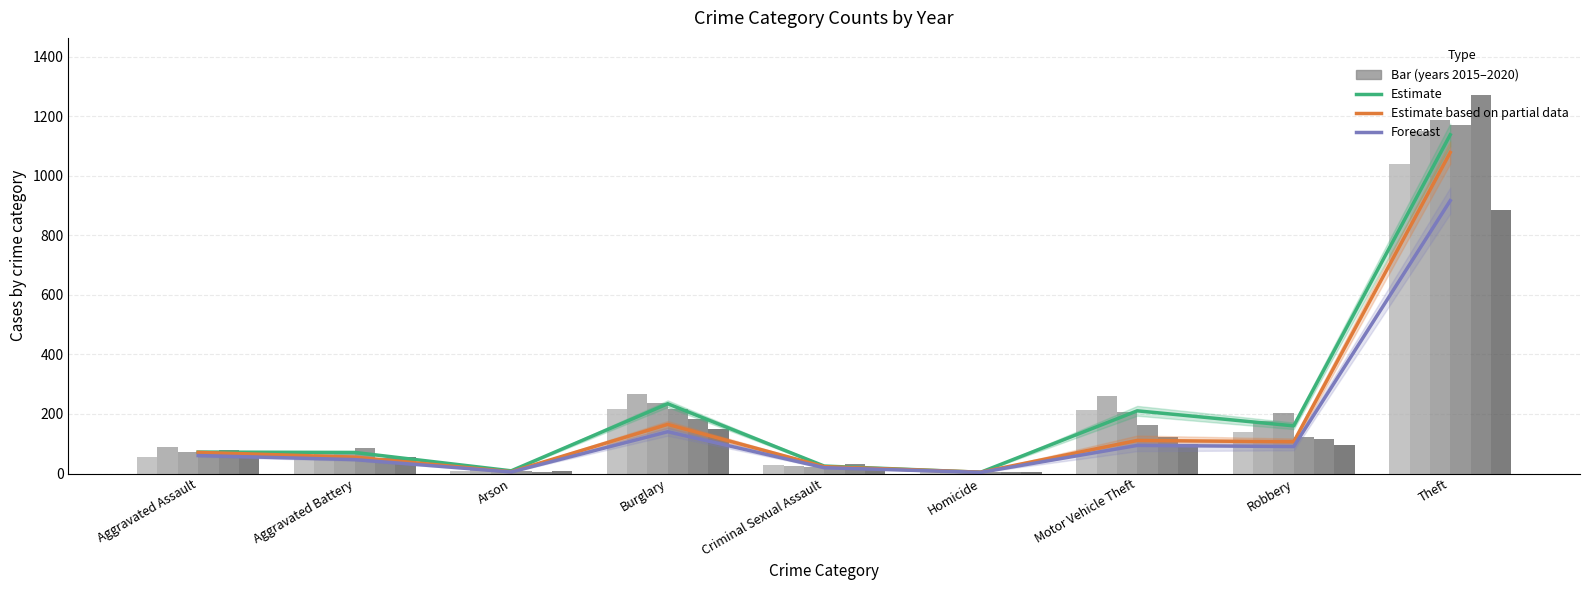

Is it true that Forecast equals 228.4 at Theft?

False